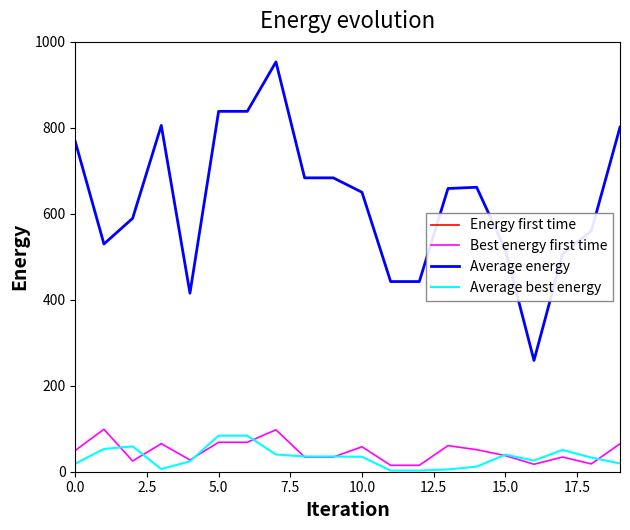

What is the difference between the Energy first time values at 9 and 0.0?

10884.9